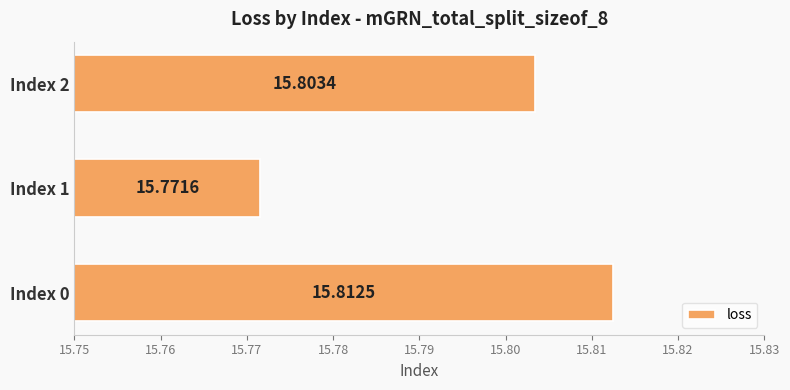

What is the sum of the values at Index 0 and Index 1?

31.6